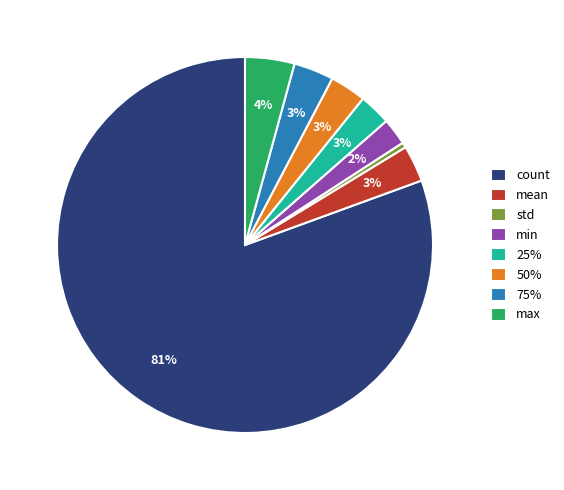

What is the largest slice in the pie chart?

count